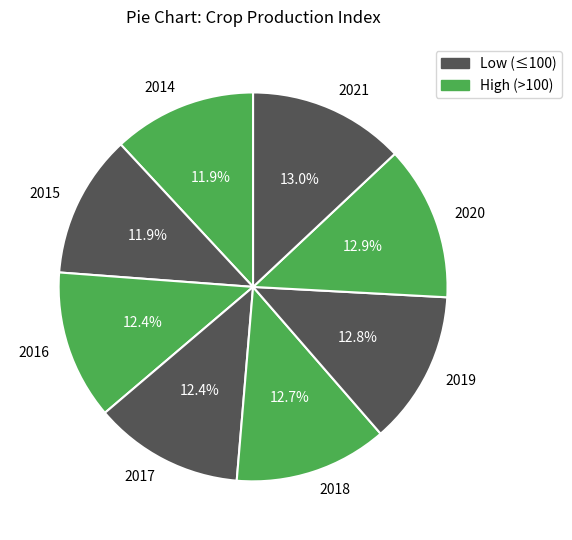

What portion of the pie excludes 2019?

87.2%